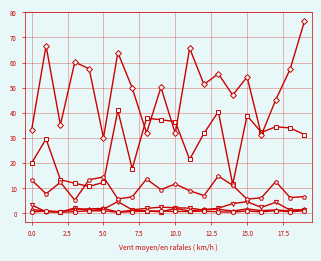

What is the maximum value shown in the chart?

76.5